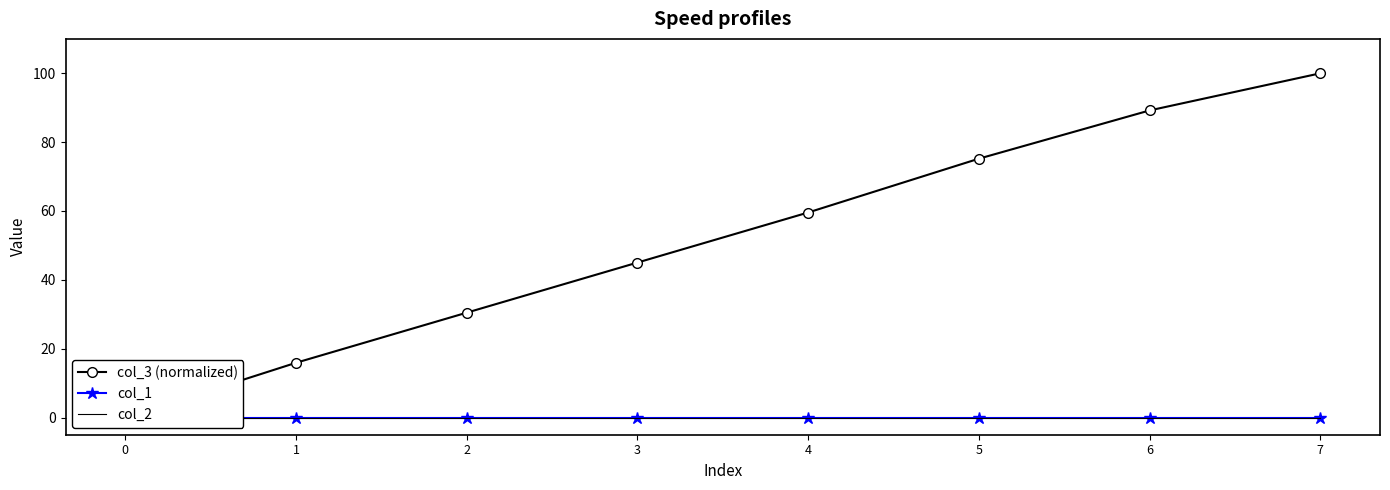

True or false: col_1 and col_3 (normalized) intersect in this chart.

False